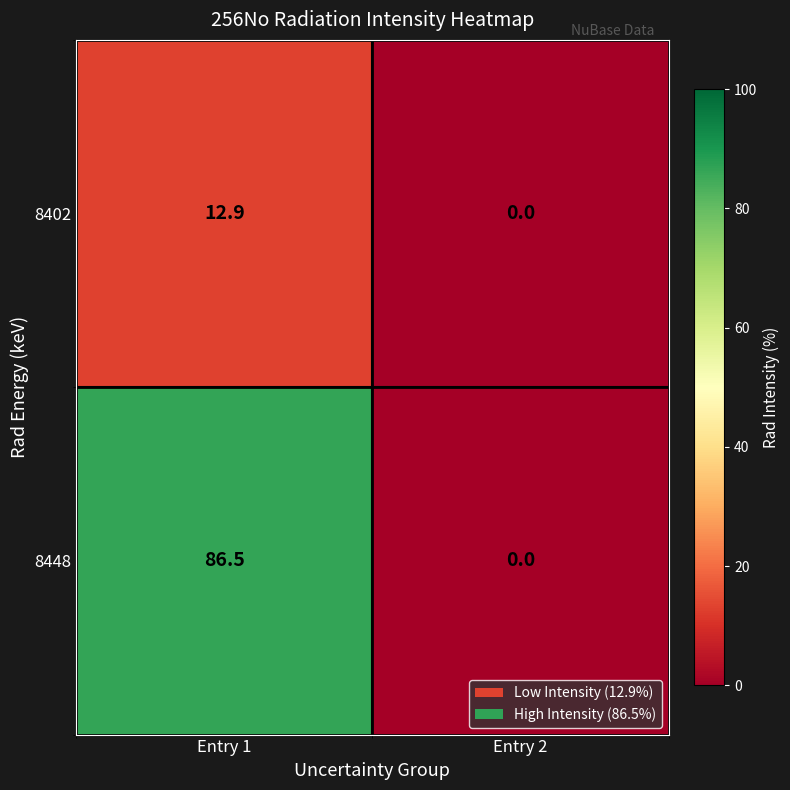

What is the maximum value shown in the chart?

86.5